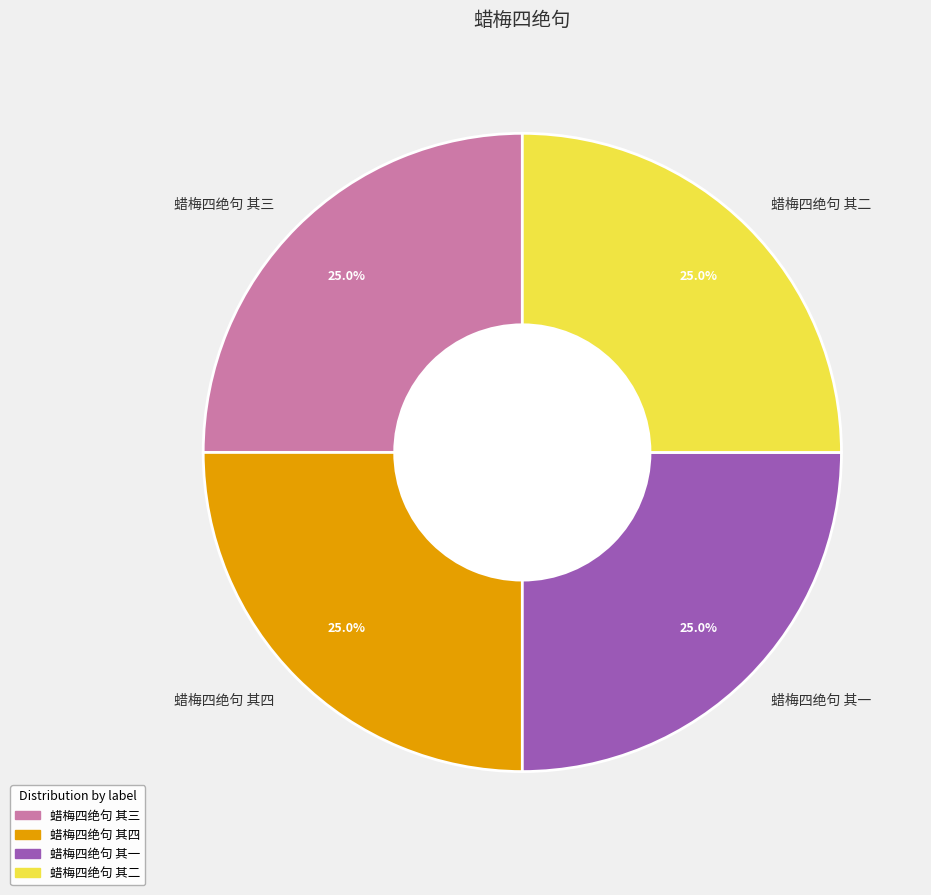

Count the number of slices in the pie.

4